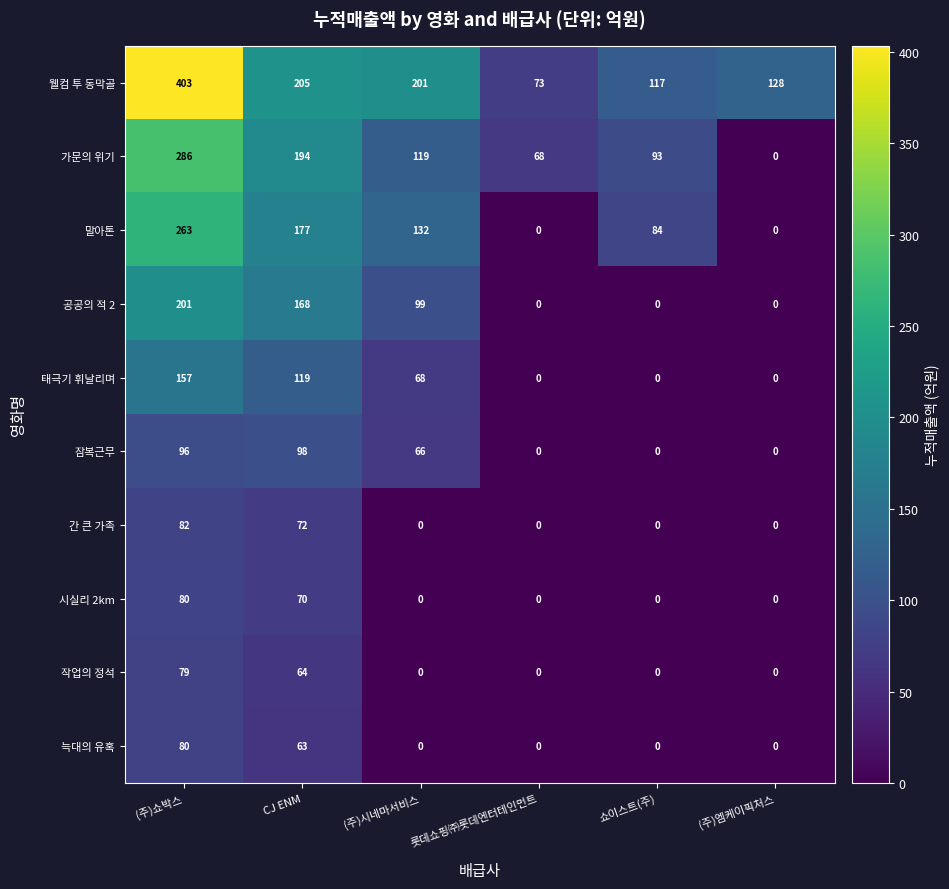

What is the spread (max minus min) of values at CJ ENM?

142